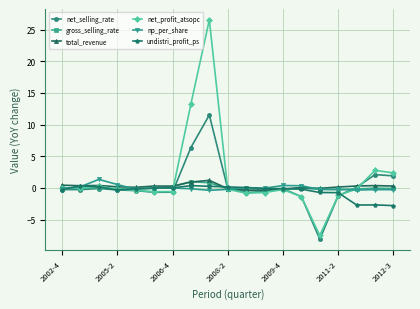

At how many categories does at least one series exceed 11?

2